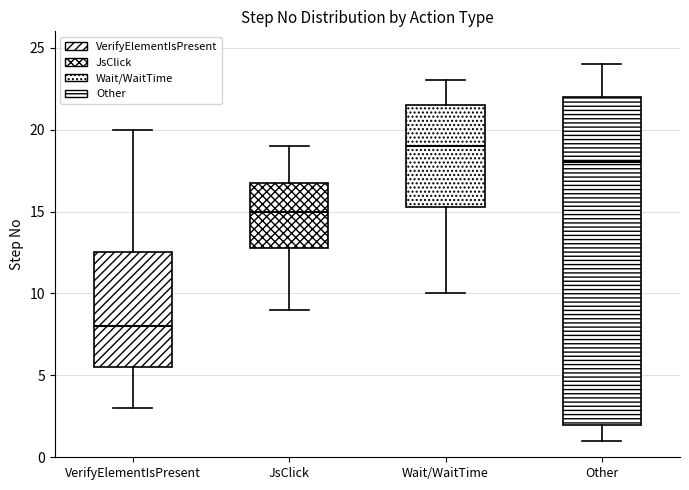

Comparing the boxes themselves (not the whiskers), which one is the tallest?

Other